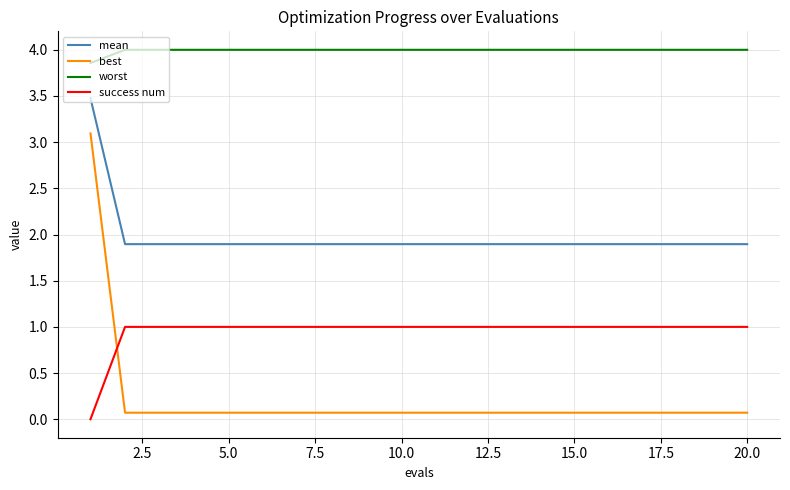

True or false: success num and mean cross at least once.

False